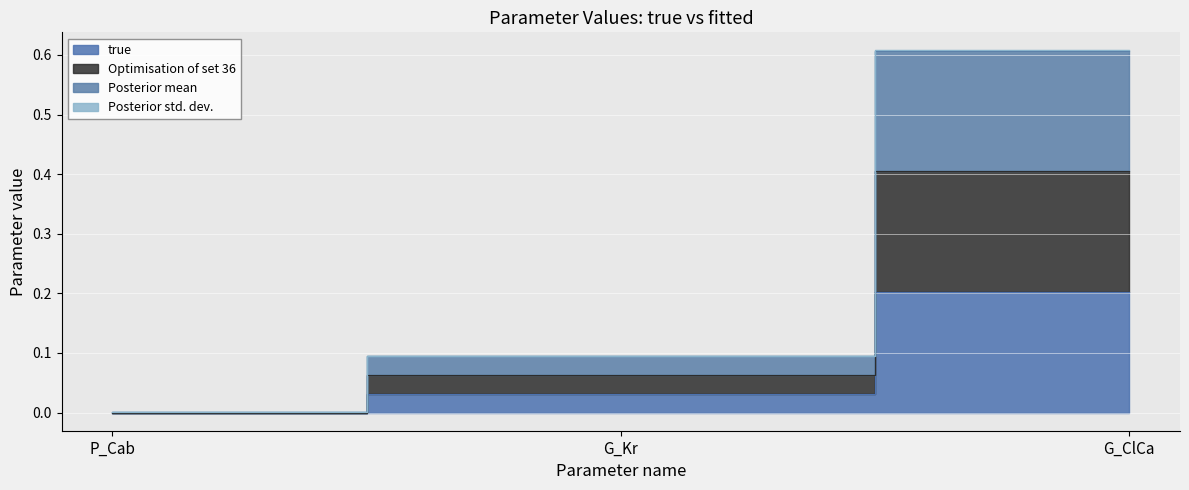

At which category is the sum across all series the highest?

G_ClCa